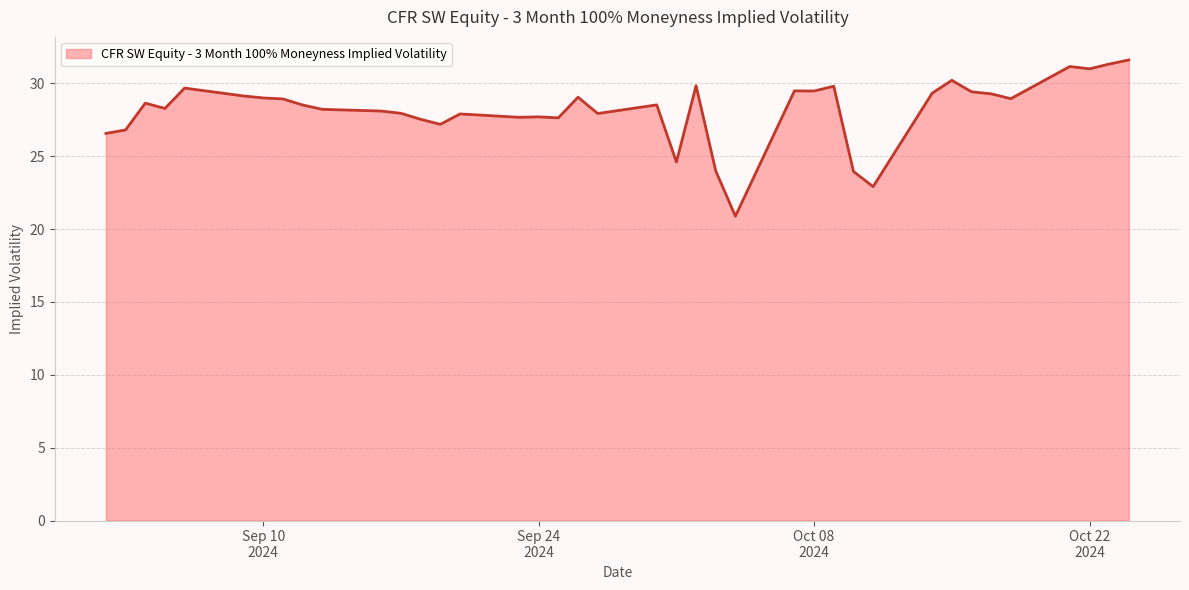

What is the greatest value displayed?

31.6